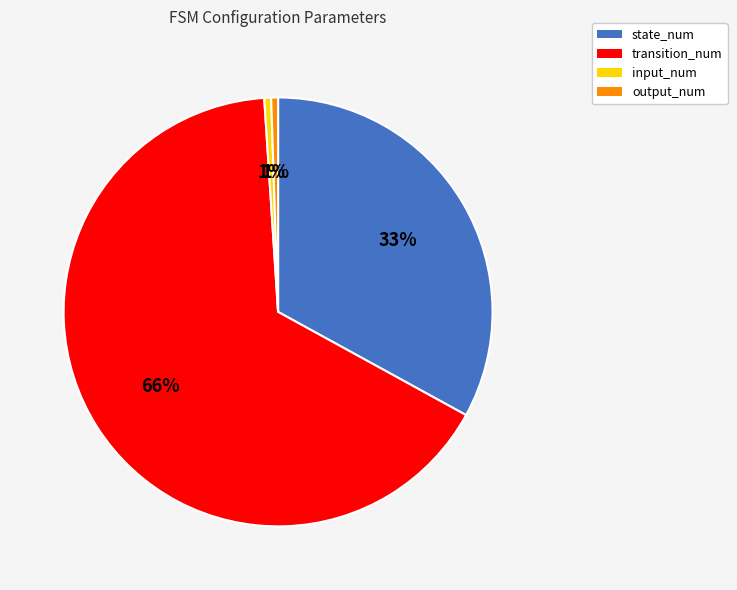

To the nearest percent, what portion does input_num represent?

1%